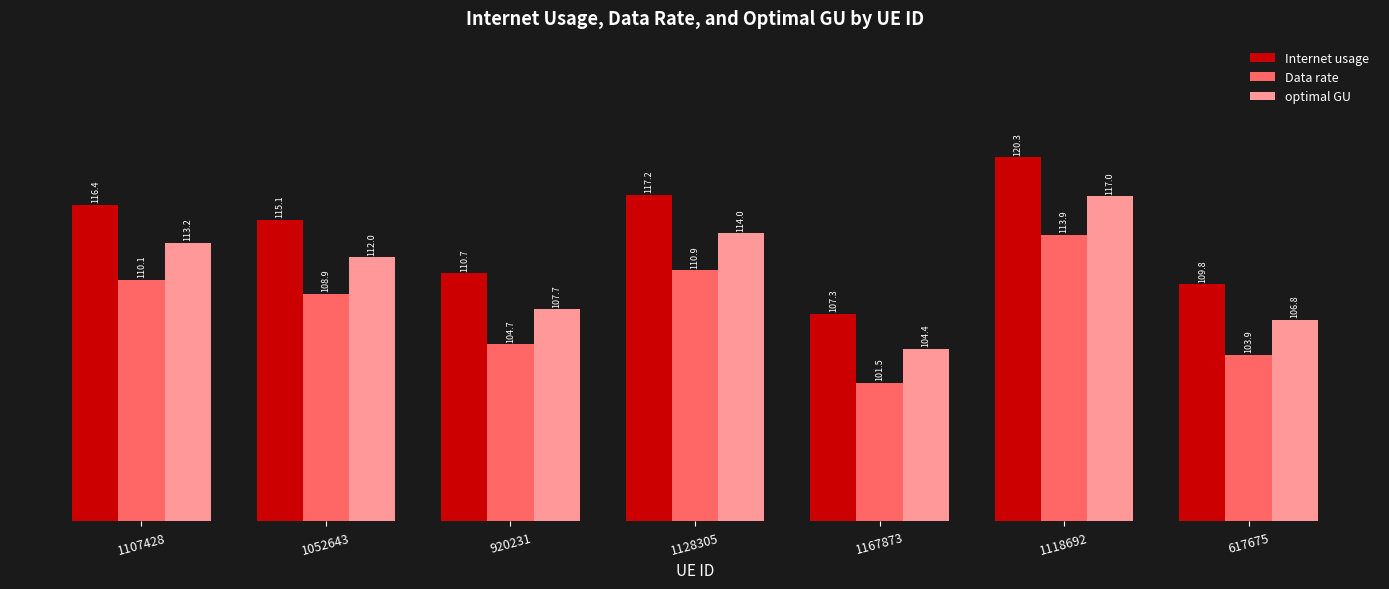

Reading left to right, list all the values displayed in this chart.

Internet usage: 1107428=116.4	1052643=115.1	920231=110.7	1128305=117.2	1167873=107.3	1118692=120.3	617675=109.8
Data rate: 1107428=110.1	1052643=108.9	920231=104.7	1128305=110.9	1167873=101.5	1118692=113.9	617675=103.9
optimal GU: 1107428=113.2	1052643=112.0	920231=107.7	1128305=114.0	1167873=104.4	1118692=117.0	617675=106.8